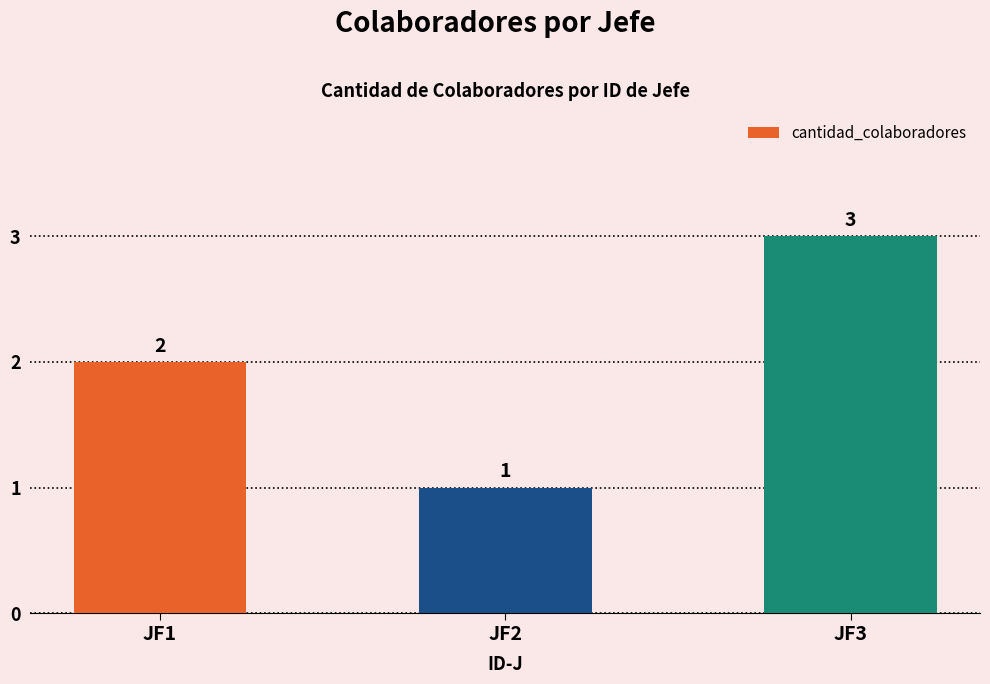

Which category has the lowest value across all series?

JF2